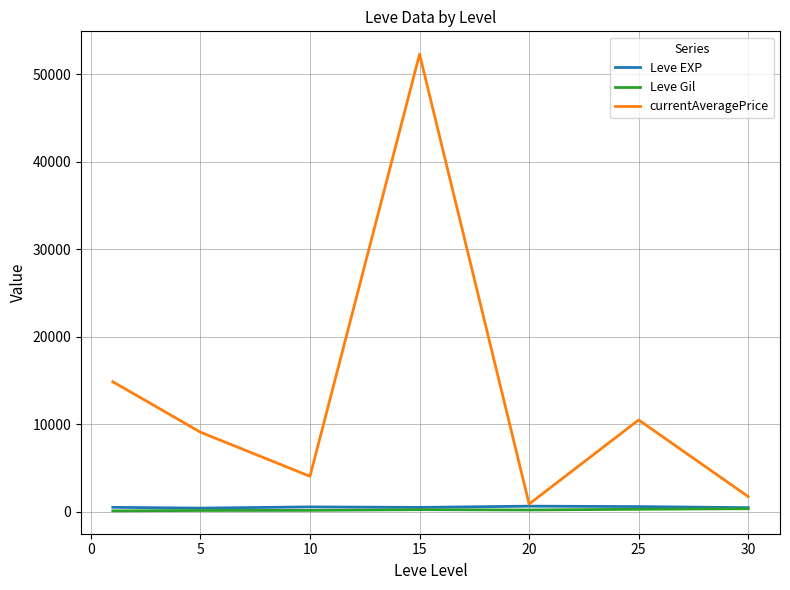

Which series has the largest total across all categories?

currentAveragePrice